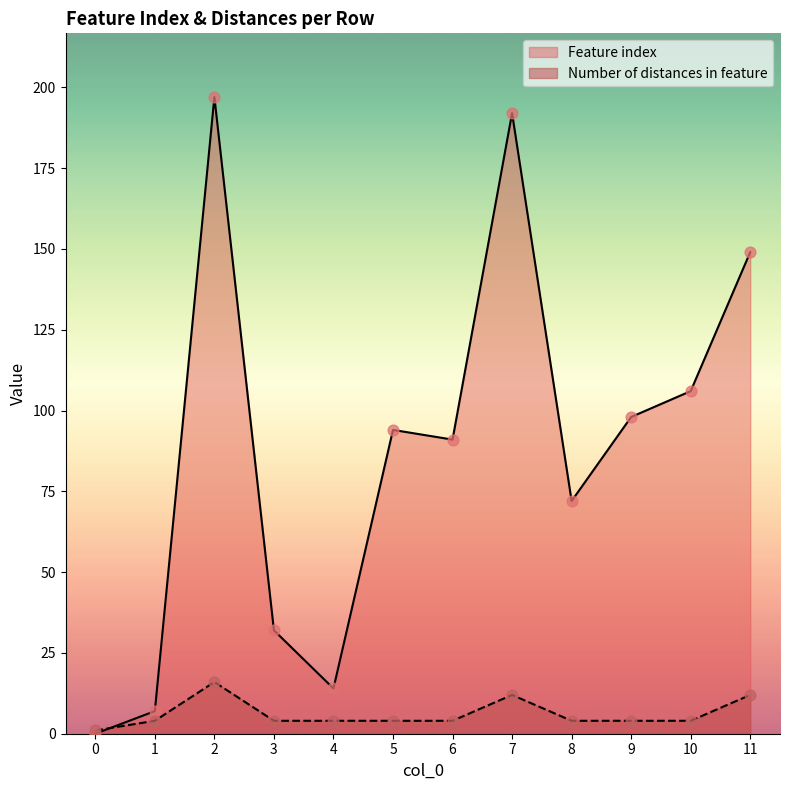

What are all the series names shown in the legend?

Feature index, Number of distances in feature